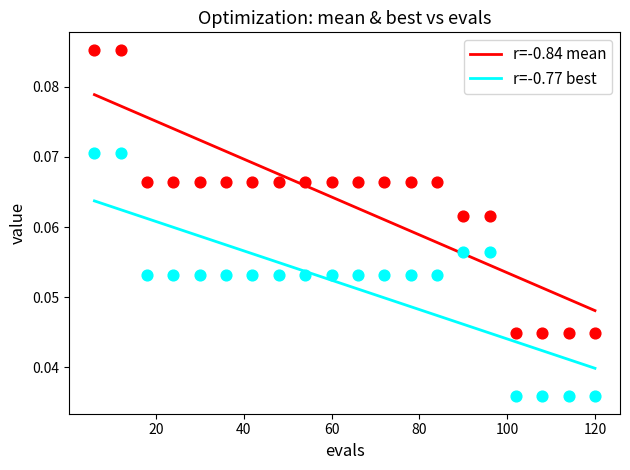

Across all data points, what is the range of X values (max minus min)?

114.0